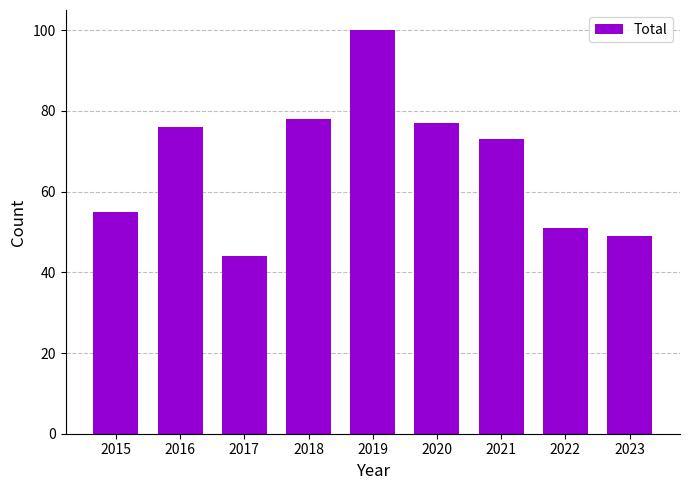

What is the sum of the values at 2015 and 2016?

131